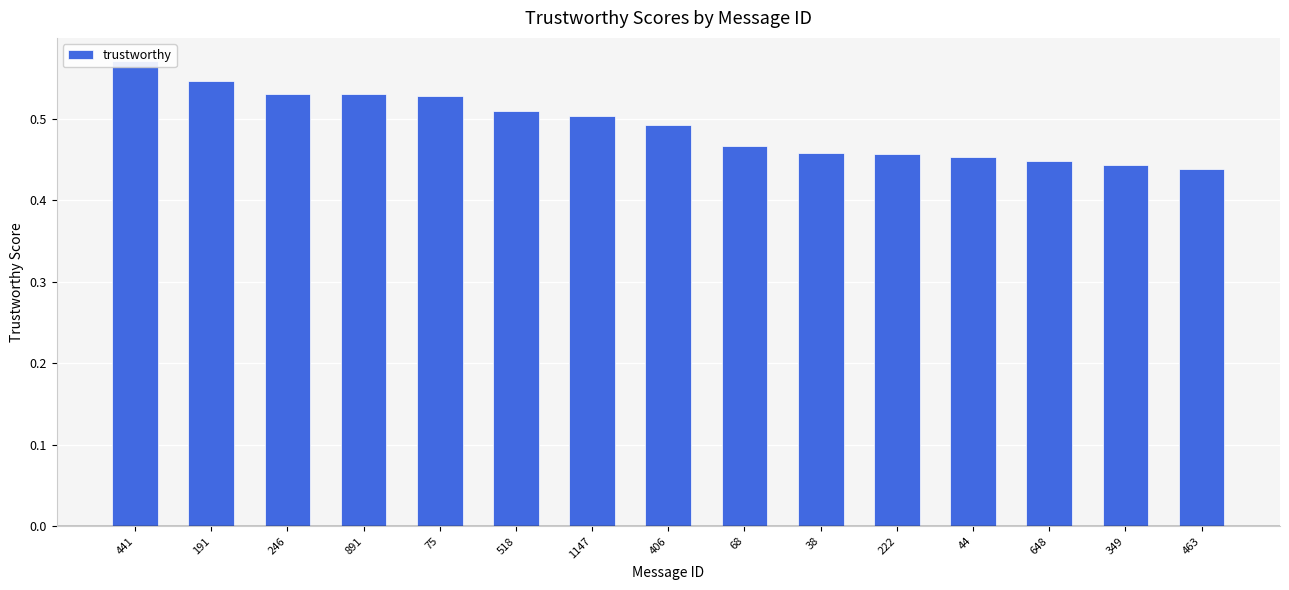

What is the difference between the maximum and minimum values?

0.1